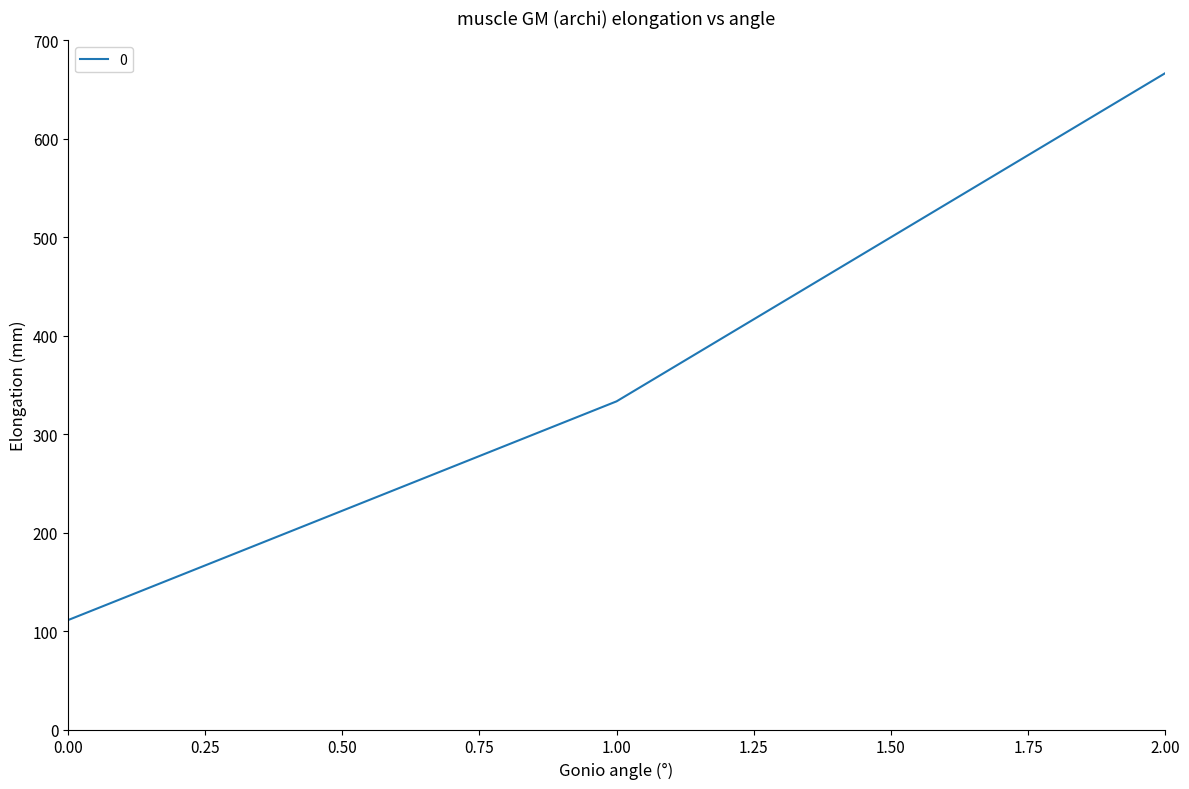

The value at 2.00 is 1009.2. True or false?

False